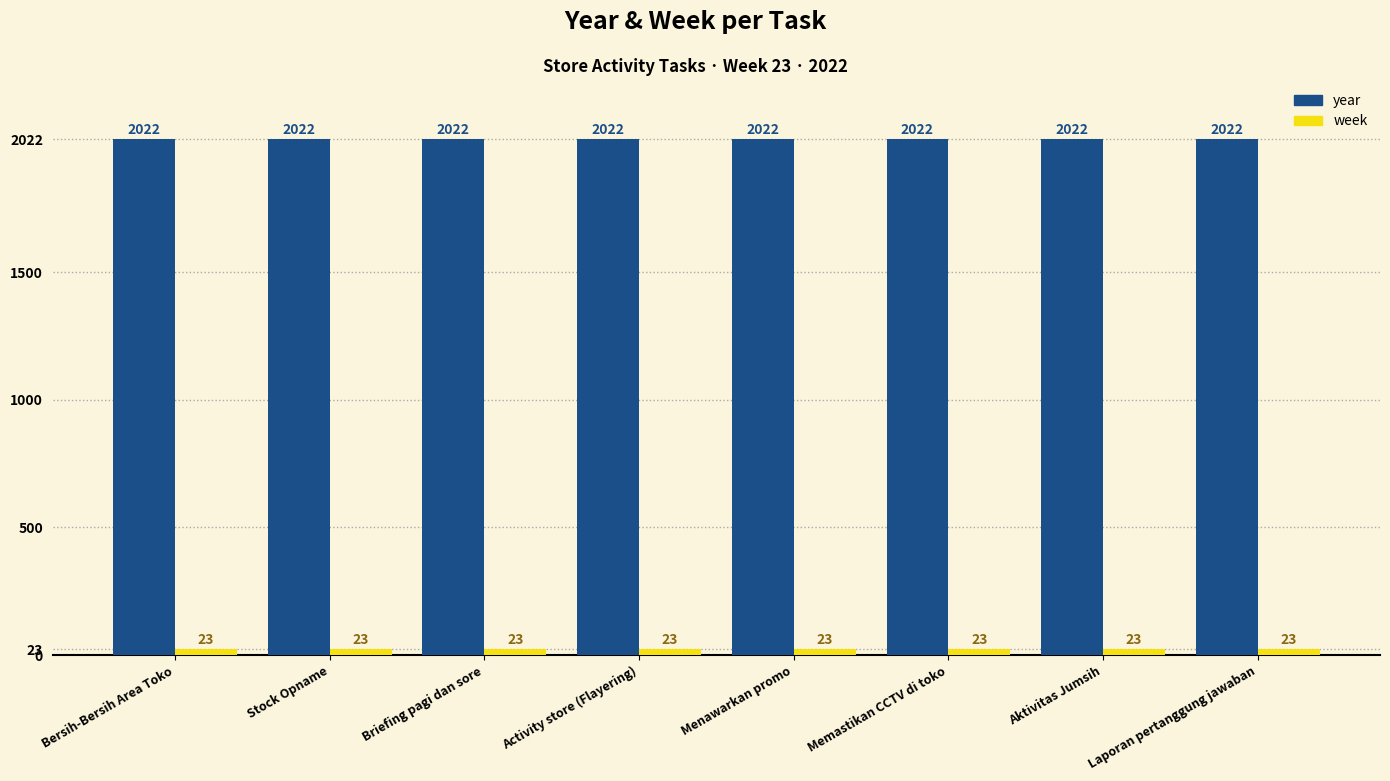

Rank the series by their average value, from highest to lowest.

year, week